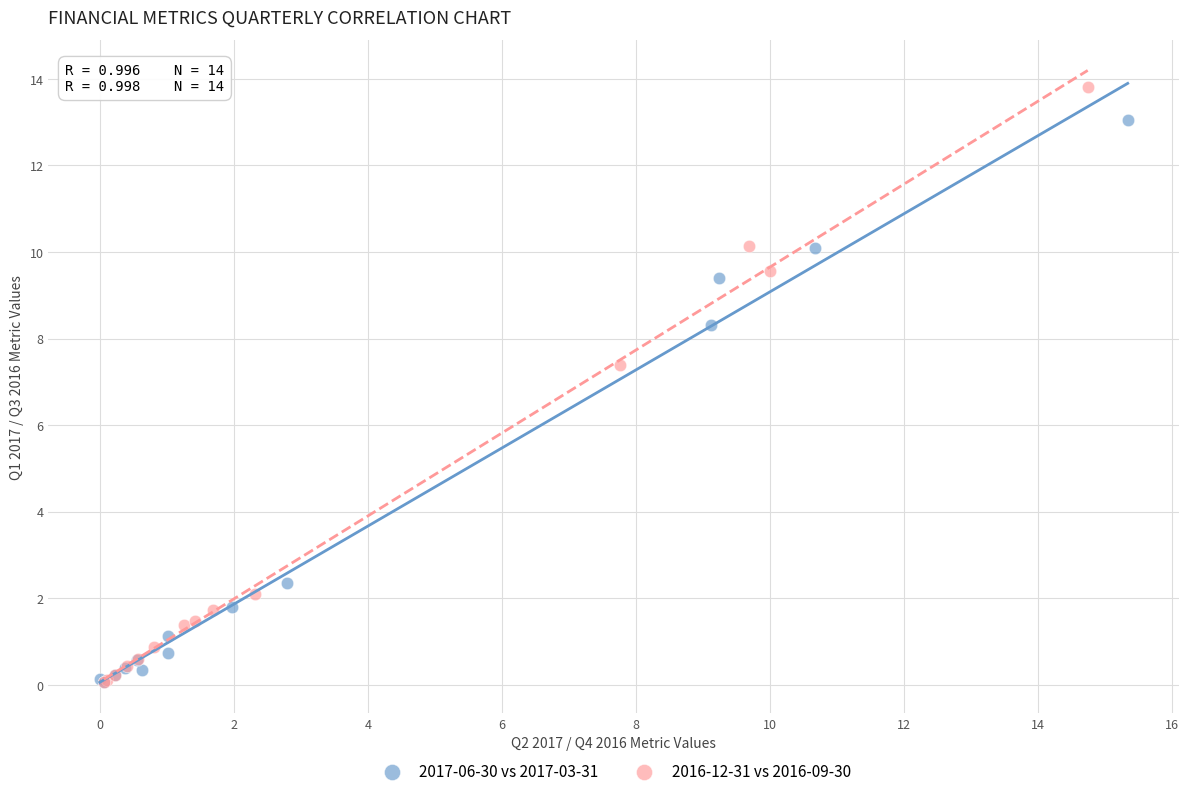

Which series has the widest spread of Y values?

2016-12-31 vs 2016-09-30